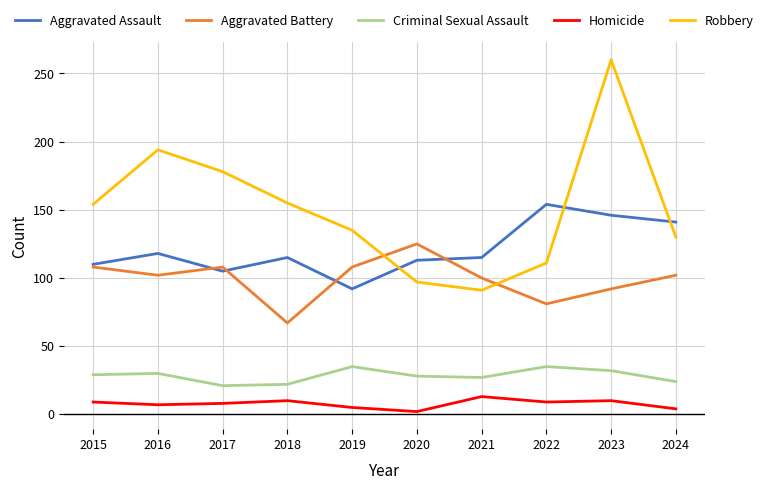

How many series are shown in this chart?

5